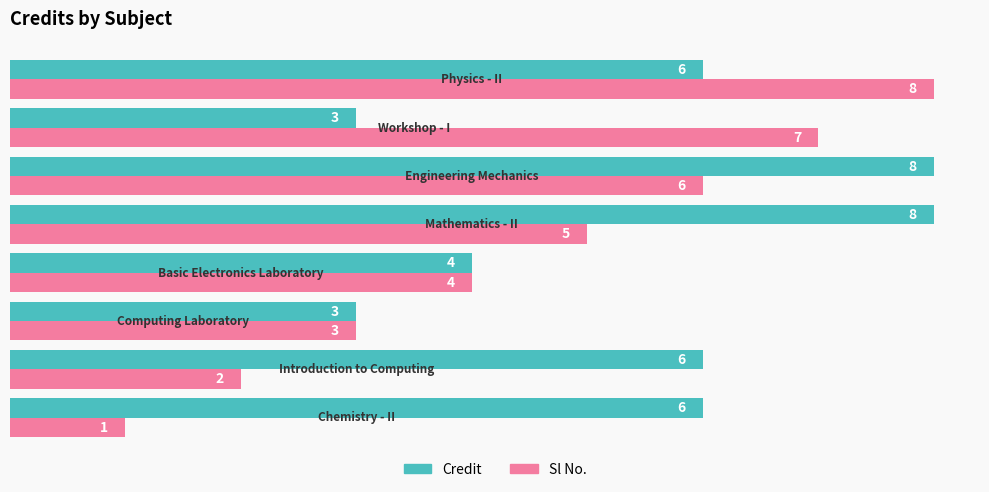

Which series has the widest spread of values?

Sl No.